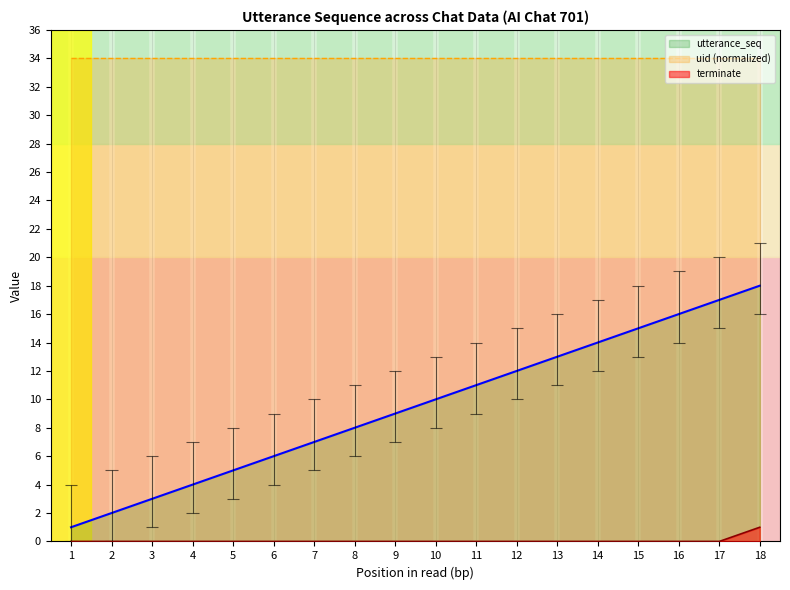

How many data points does each series have?

18